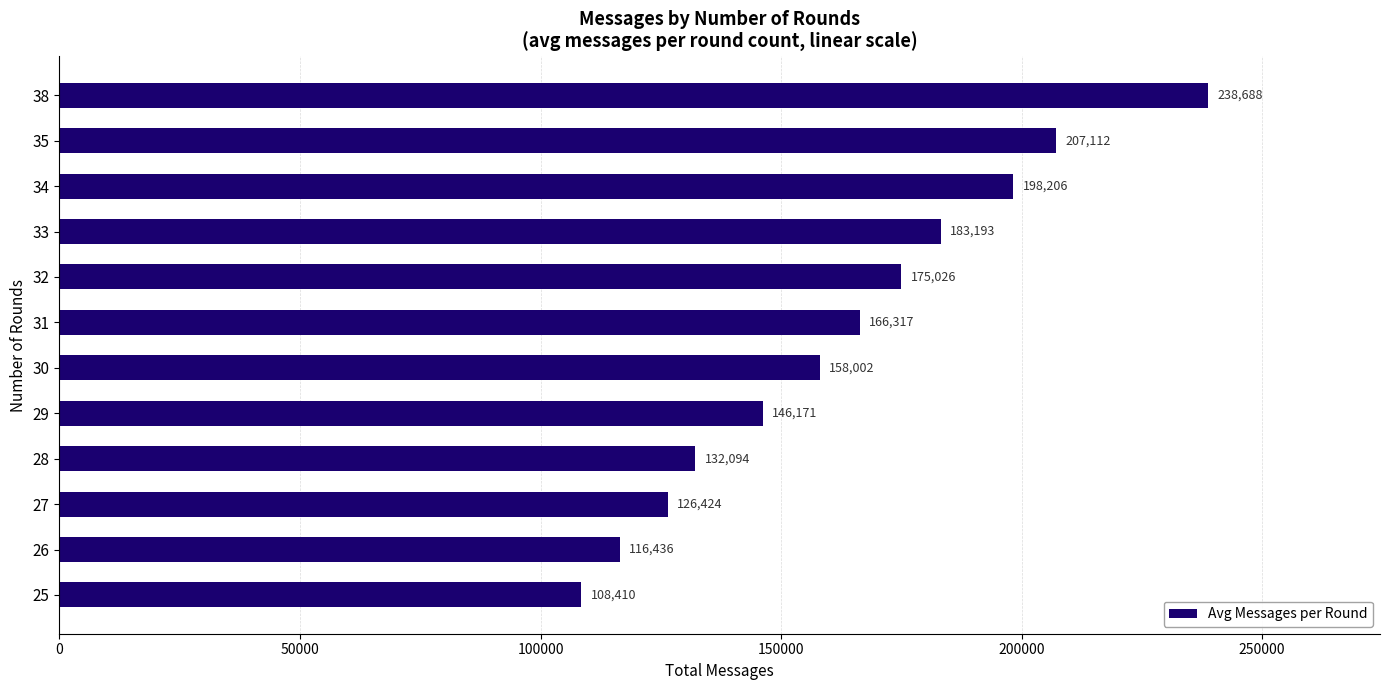

List the labels in order of value, largest first.

38, 35, 34, 33, 32, 31, 30, 29, 28, 27, 26, 25